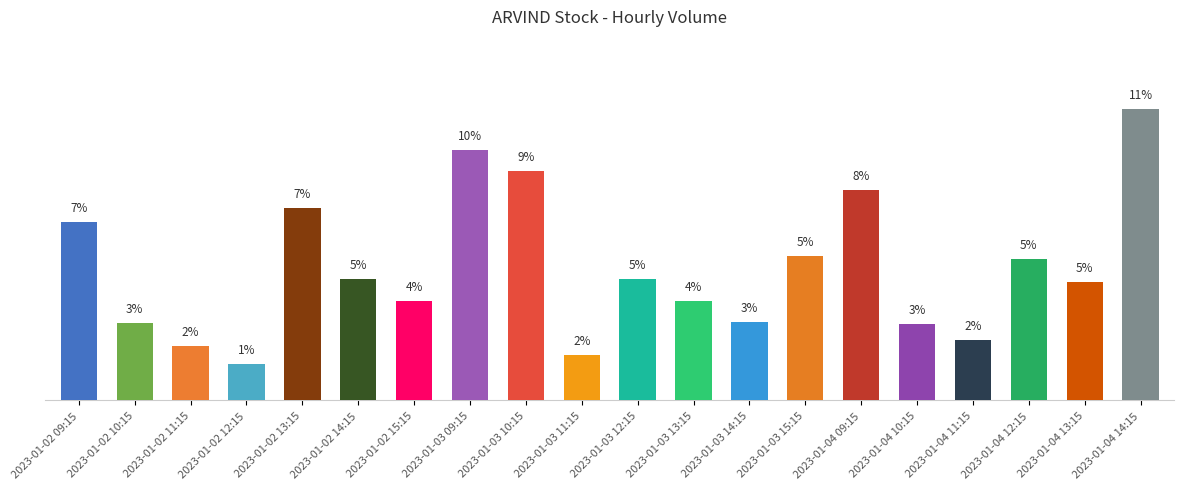

What is the label of the 10th bar from the left?

2023-01-03 11:15